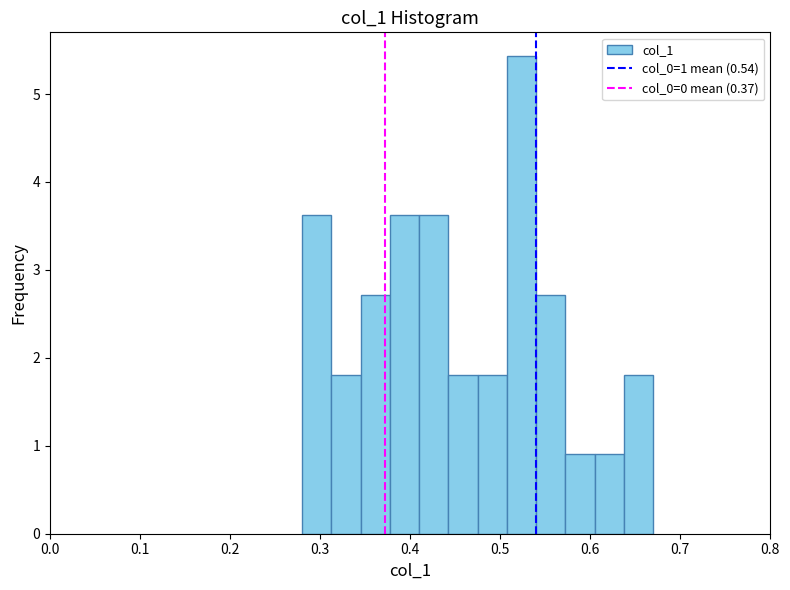

Around what value on the x-axis is the tallest bar? Give the approximate position of its centre, as read against the axis.

0.52